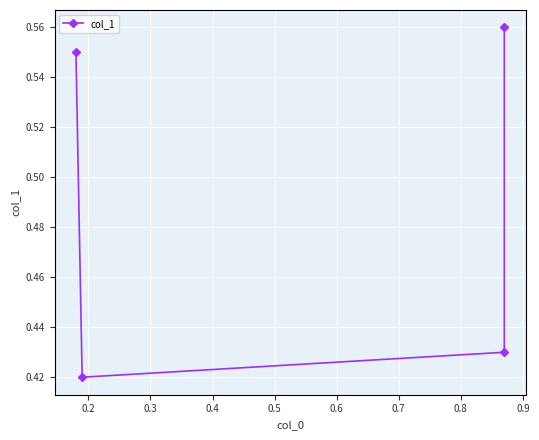

At which category does the chart reach its minimum across all series?

0.2